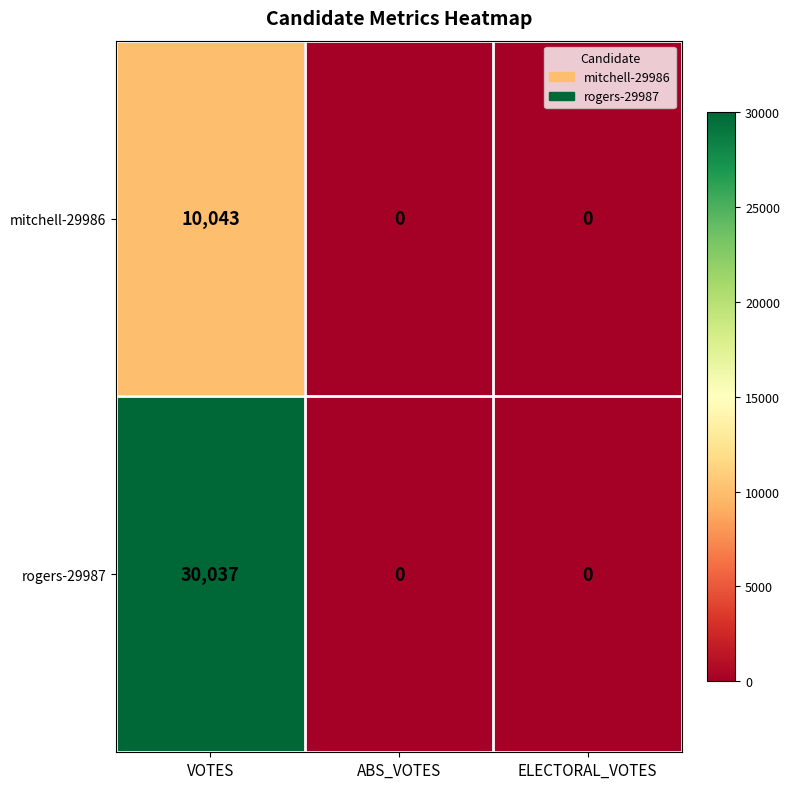

What is the sum of all mitchell-29986 values?

10043